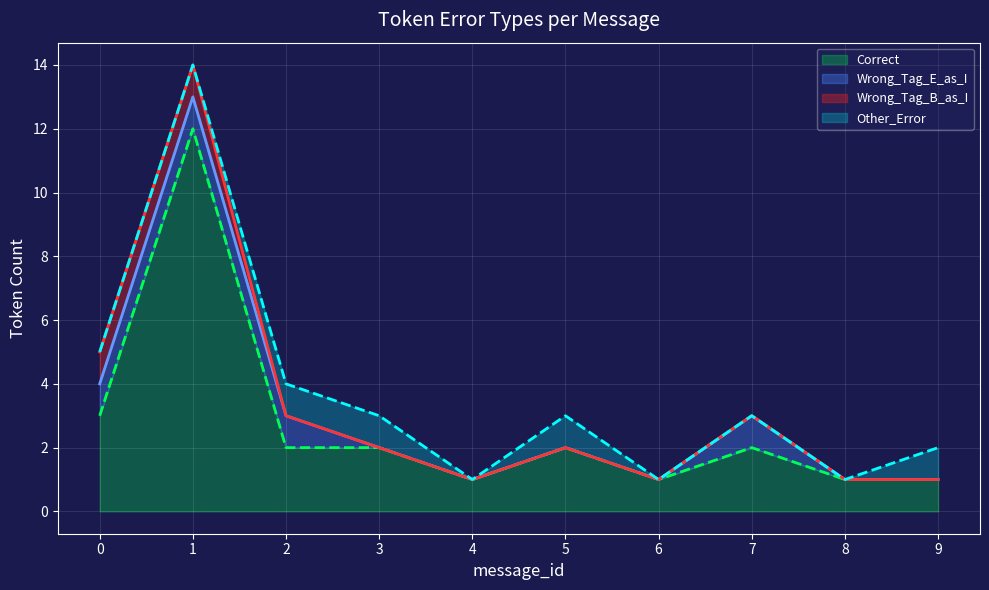

What is the difference between the second highest and second lowest values in the Wrong_Tag_E_as_I series?

1